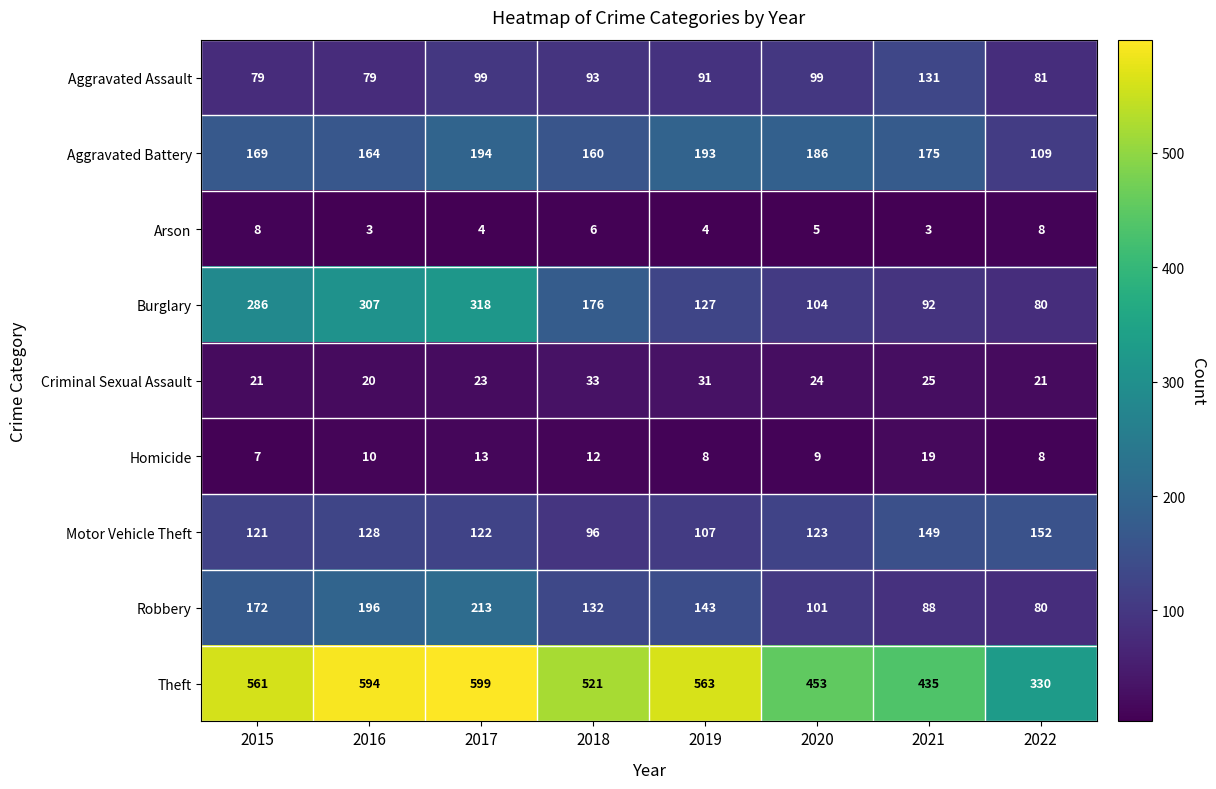

How many values in the Homicide series are below 10?

4